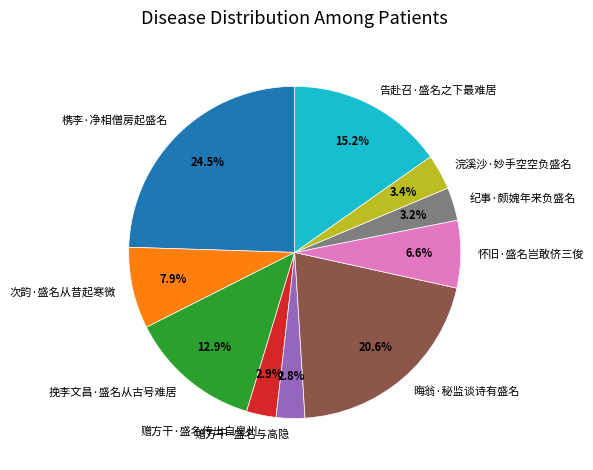

What is the ratio of the value at 赠方干·盛名与高隐 to the value at 赠方干·盛名传出自皇州?

1.0